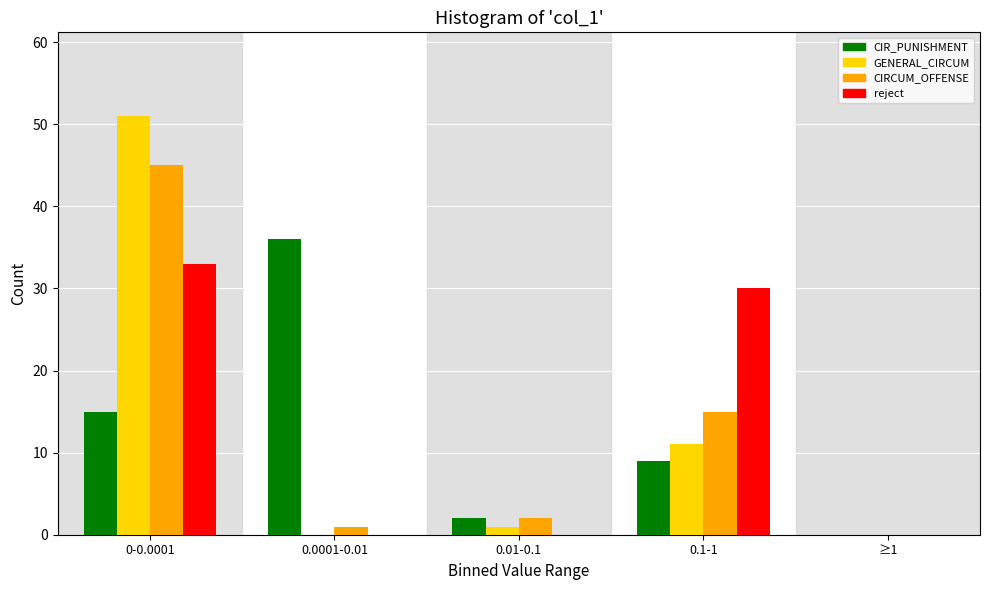

Reading right to left, list all the values displayed in this chart.

CIR_PUNISHMENT: ≥1=0	0.1-1=9	0.01-0.1=2	0.0001-0.01=36	0-0.0001=15
GENERAL_CIRCUM: ≥1=0	0.1-1=11	0.01-0.1=1	0.0001-0.01=0	0-0.0001=51
CIRCUM_OFFENSE: ≥1=0	0.1-1=15	0.01-0.1=2	0.0001-0.01=1	0-0.0001=45
reject: ≥1=0	0.1-1=30	0.01-0.1=0	0.0001-0.01=0	0-0.0001=33